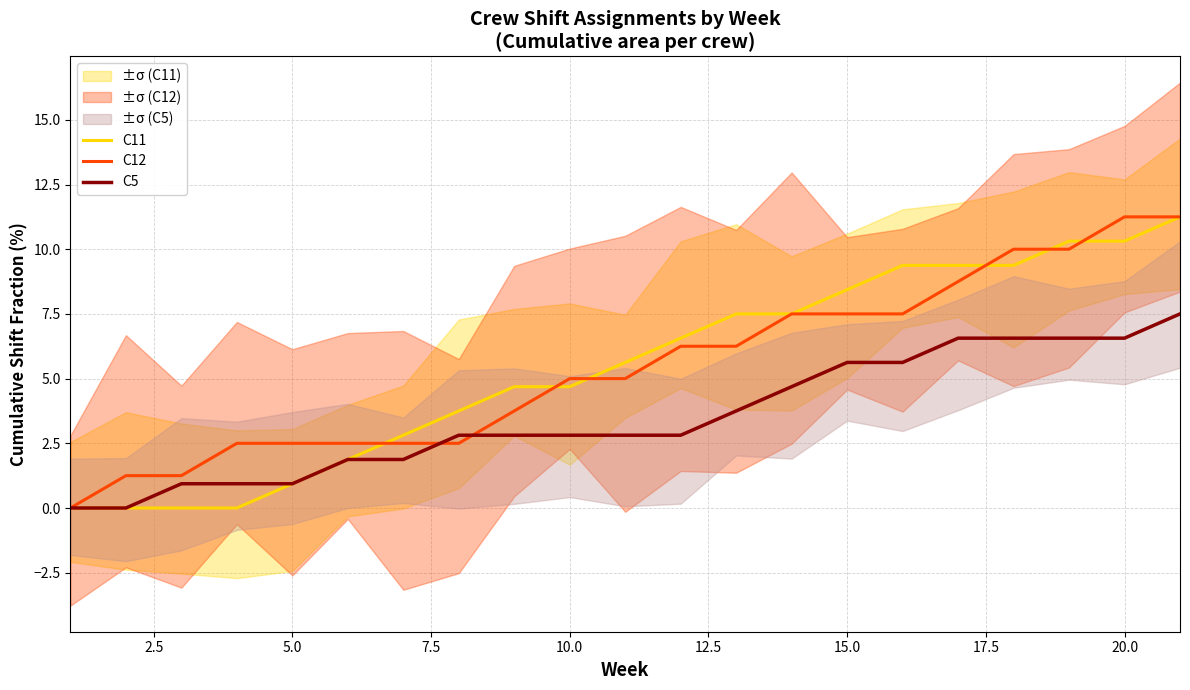

What is the maximum value for C11?

11.2